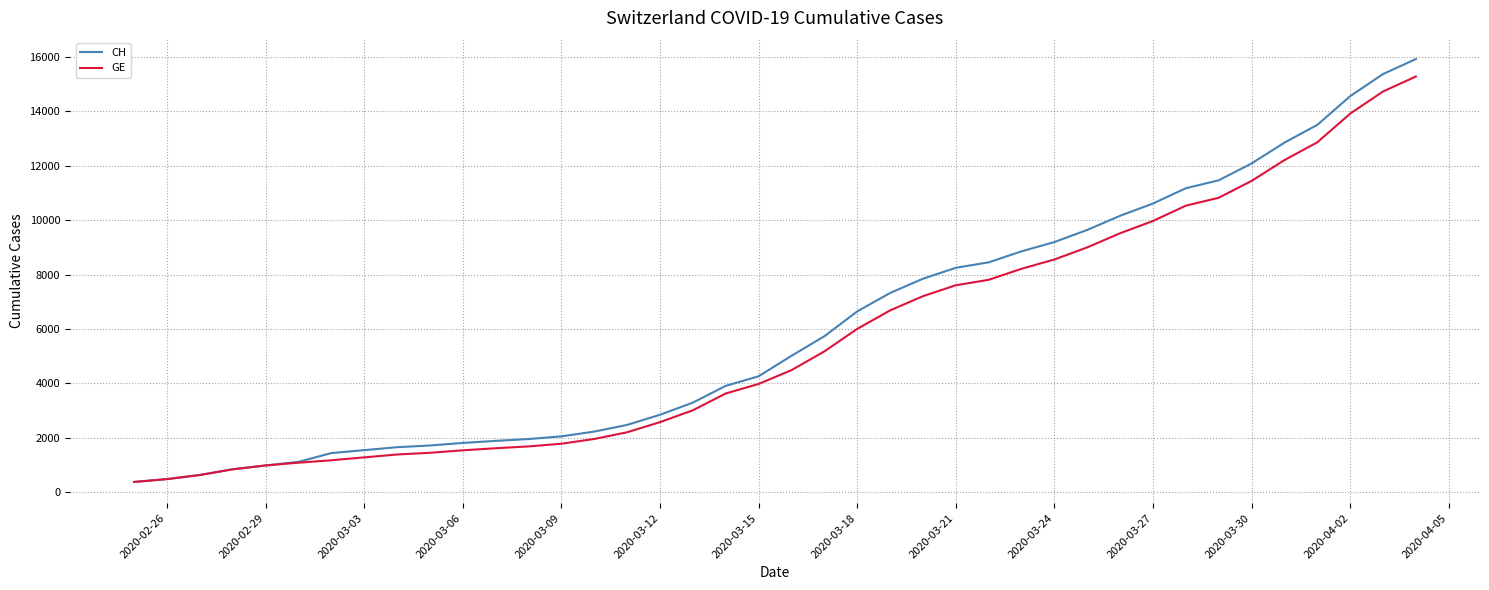

What is the greatest value displayed?

15926